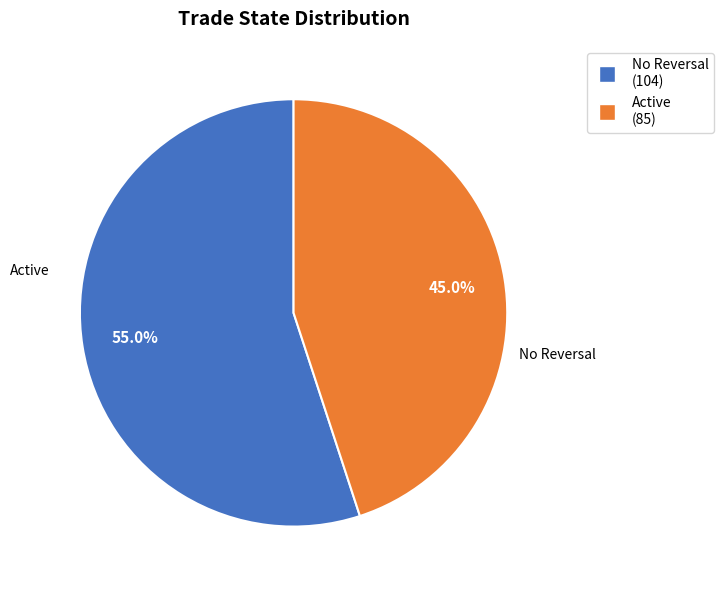

Does any single category account for the majority?

Yes